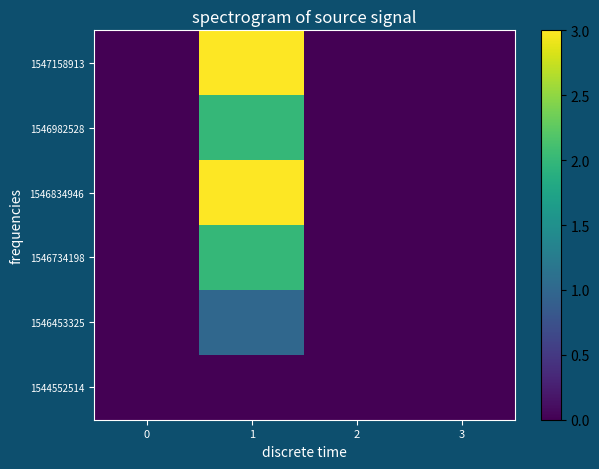

What is the difference between the highest and lowest values at 1?

3